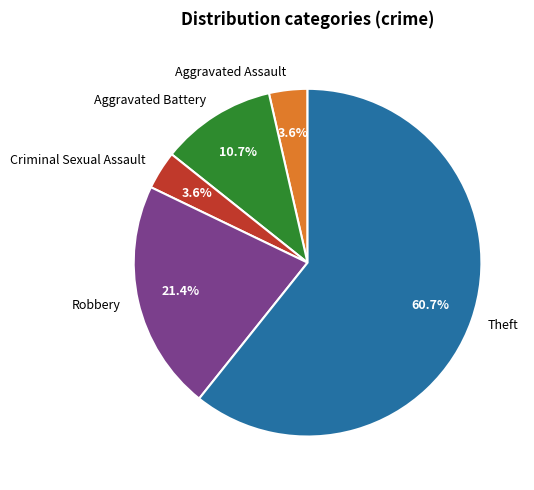

What portion of the pie excludes Theft?

39.3%